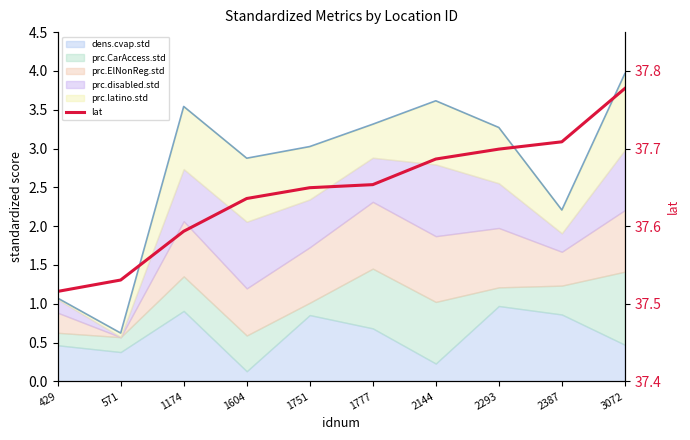

Rank the categories by value from lowest to highest.

429, 571, 1174, 1604, 1751, 1777, 2144, 2293, 2387, 3072